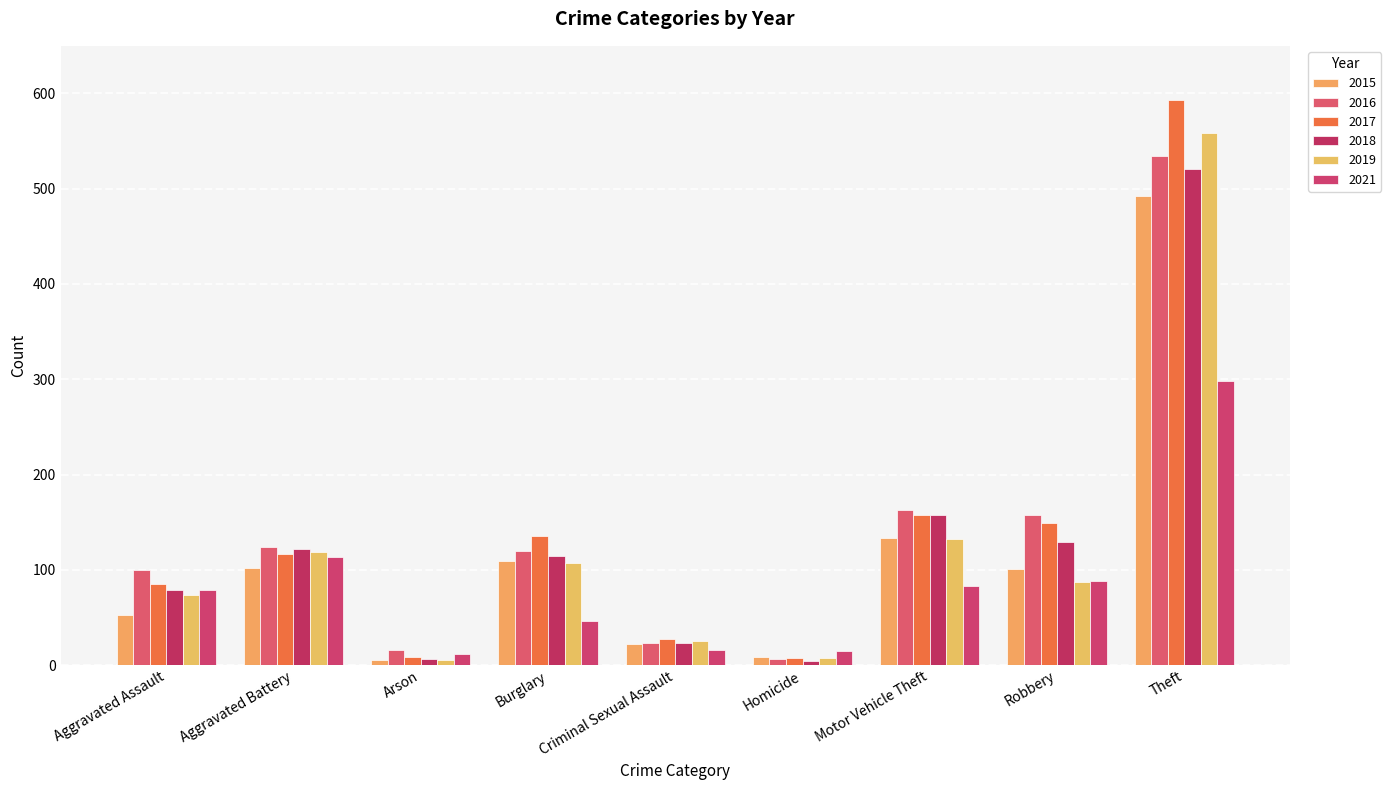

What are all the series names shown in the legend?

2015, 2016, 2017, 2018, 2019, 2021